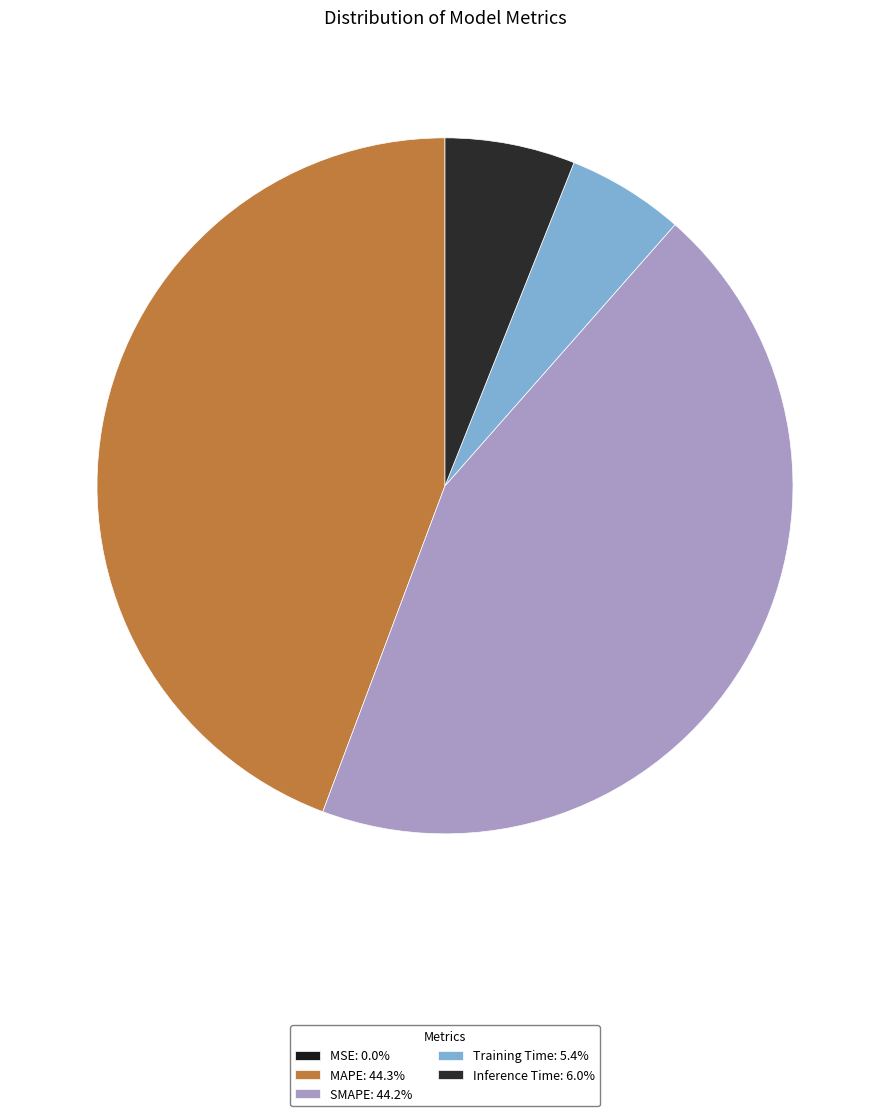

Which has a higher value, Inference Time or MAPE?

MAPE